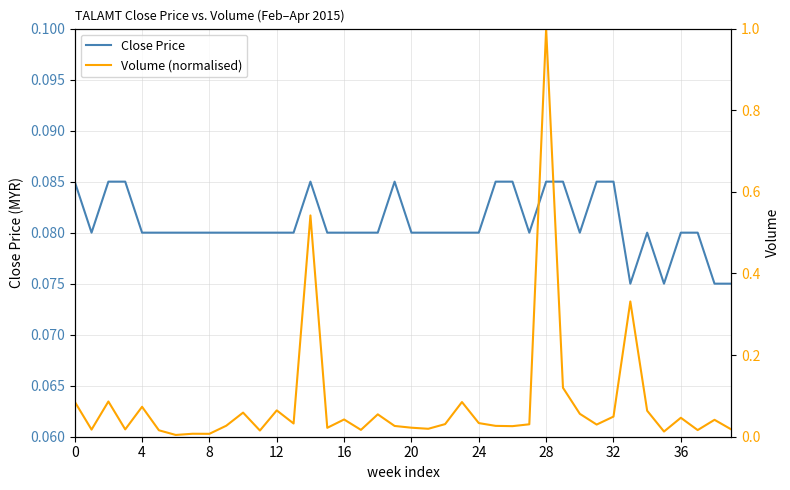

What is the sum of all Close Price values?

3.2